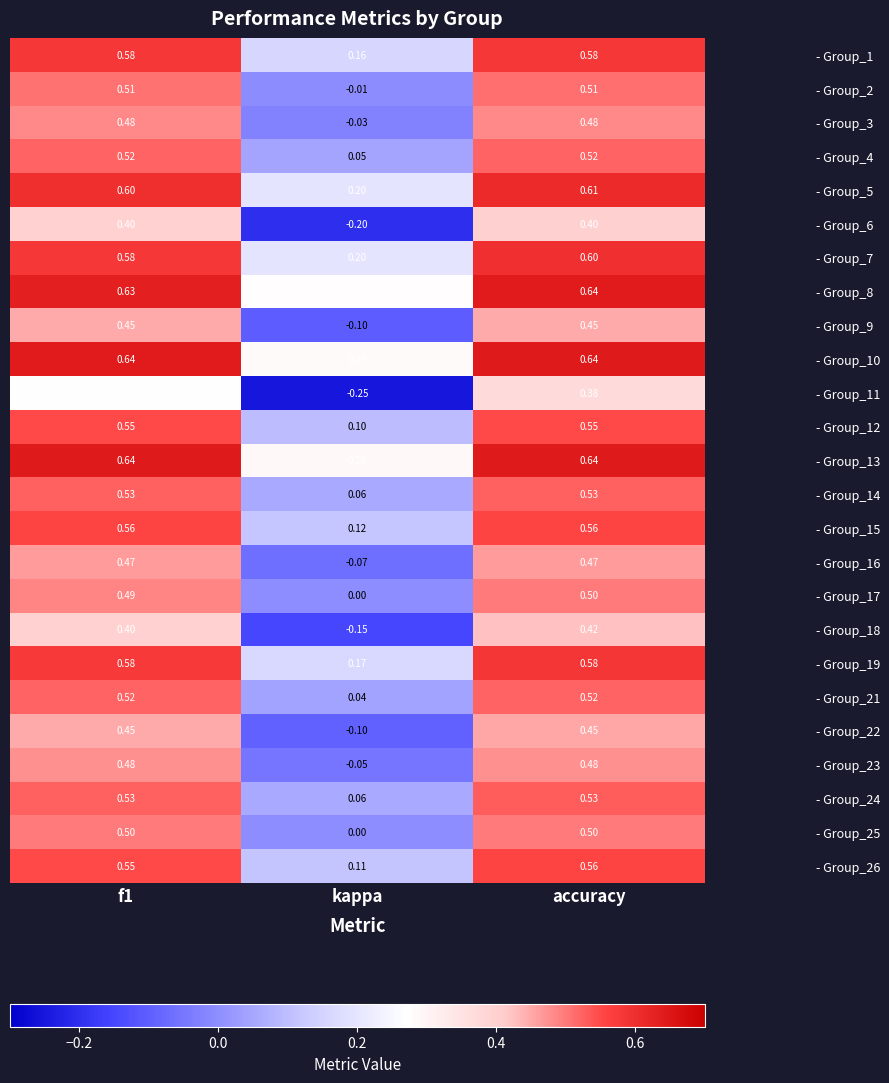

Is the value of - Group_15 at kappa greater than the value of - Group_18 at f1?

No